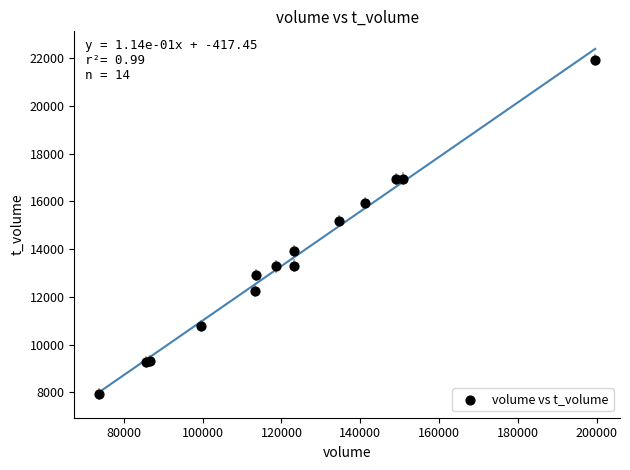

What Y value in the scatter plot is closest to 14927?

15182